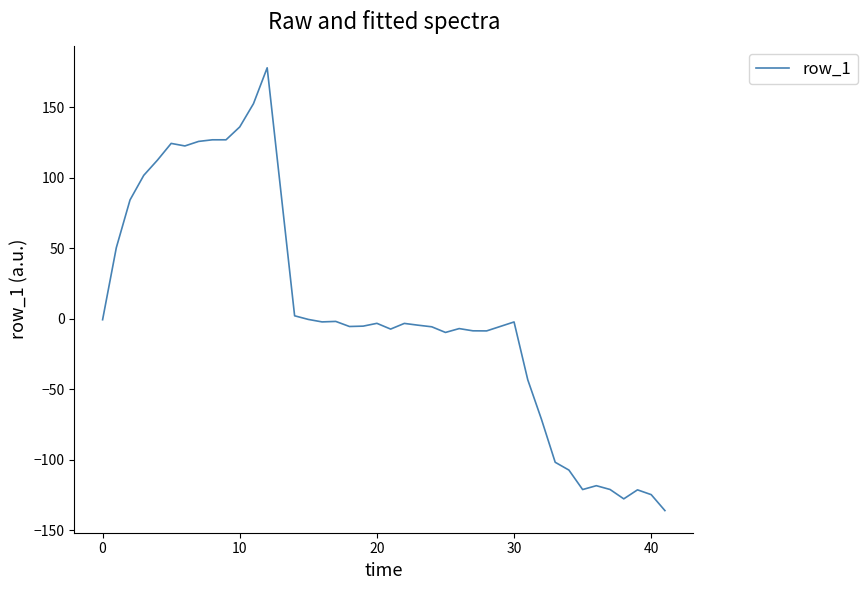

What is the minimum value shown in the chart?

-136.2